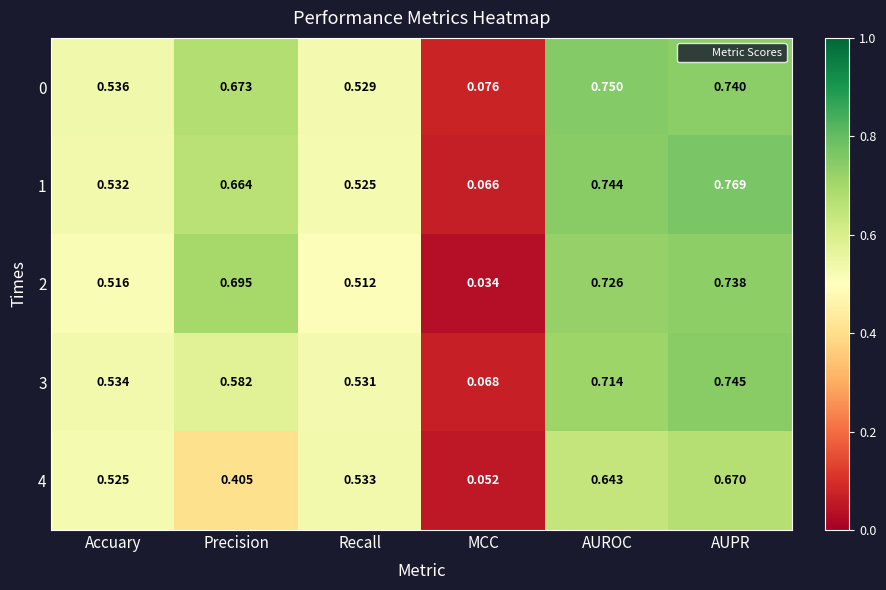

Which category has the lowest value across all series?

MCC